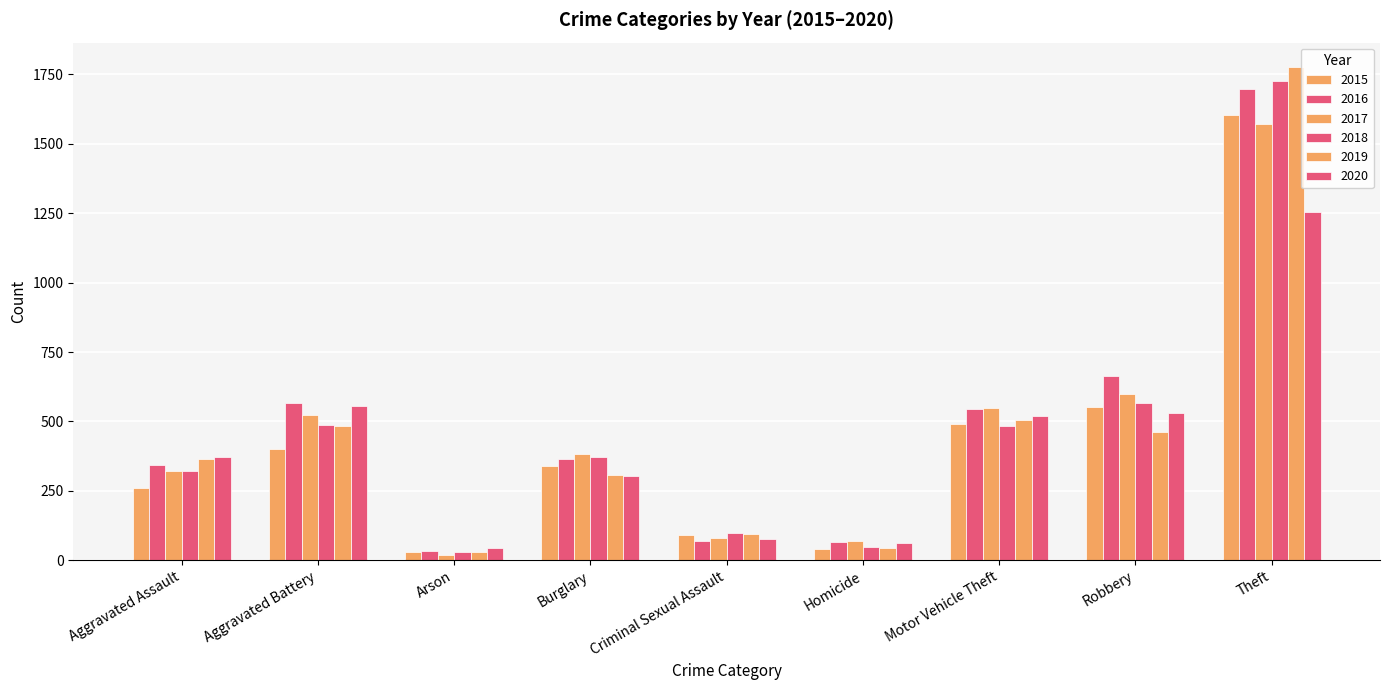

How many groups of bars are there?

9